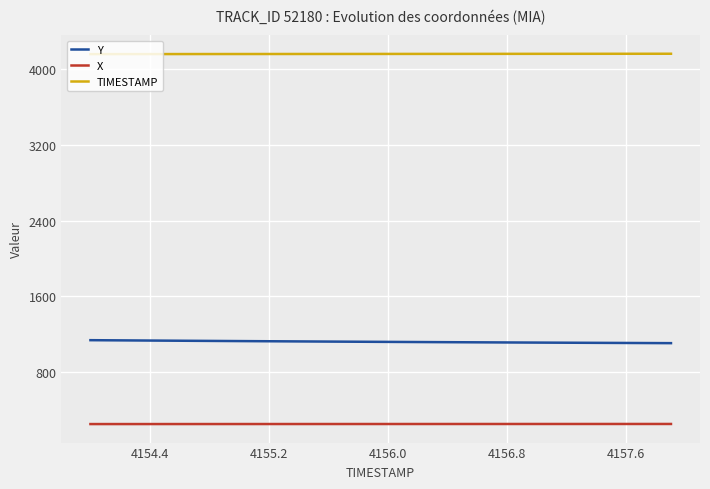

Rank the series by their average value, from highest to lowest.

TIMESTAMP, Y, X